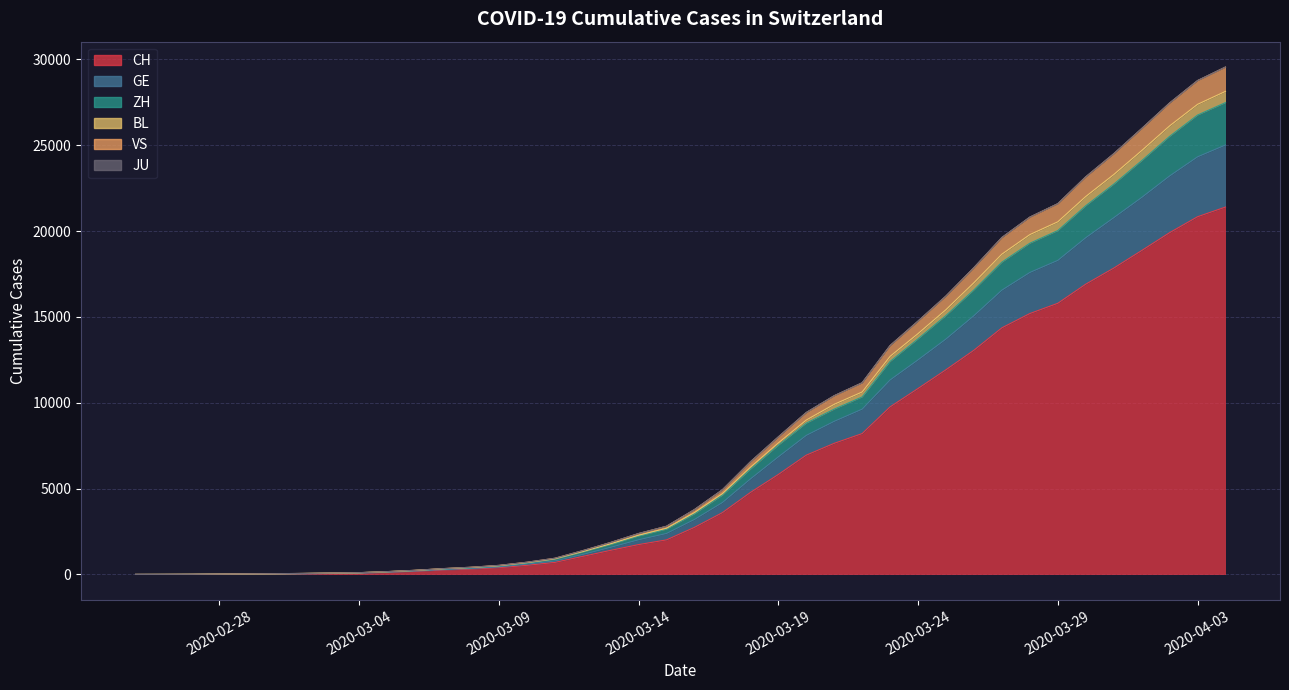

What is the label of the 9th point from the left?

2020-03-04